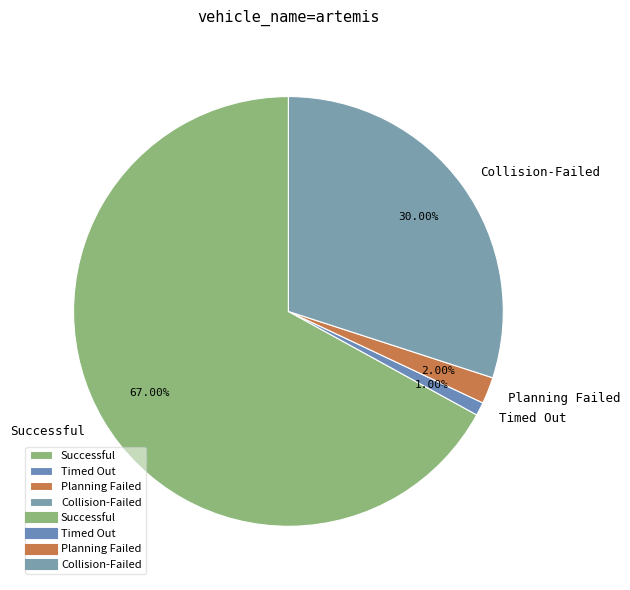

Is there any slice that represents more than half of the pie?

Yes